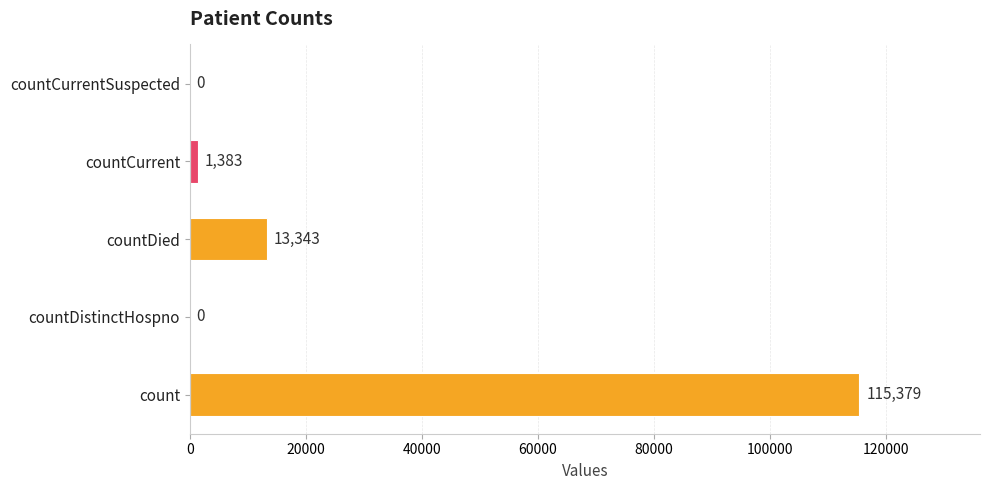

Are the bars horizontal?

Yes